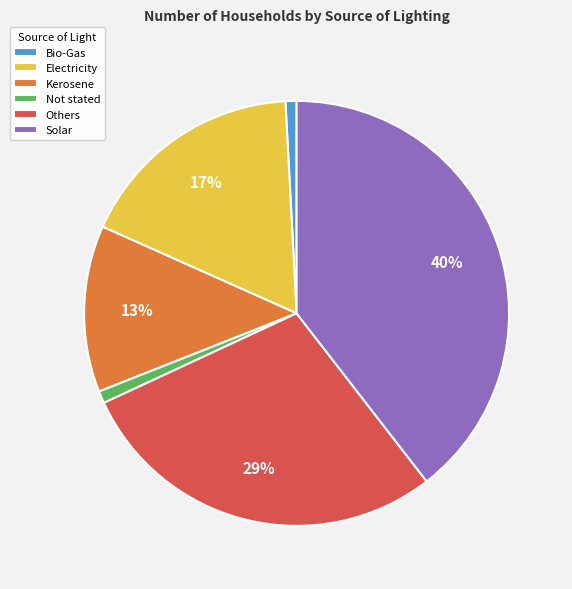

To the nearest percent, what is the difference between the Solar and Not stated slice percentages?

39%